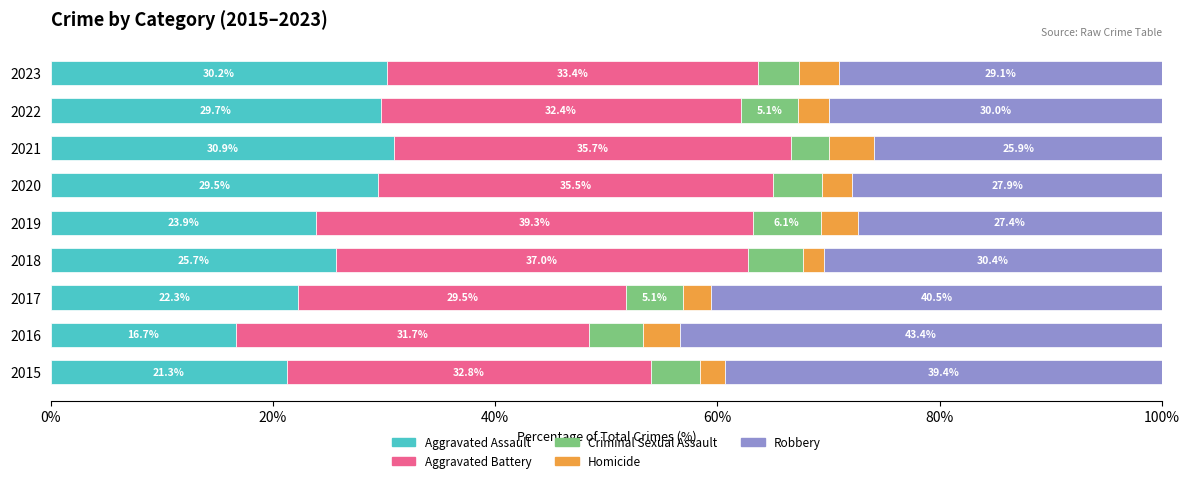

Read the Aggravated Assault value at 2021.

30.9